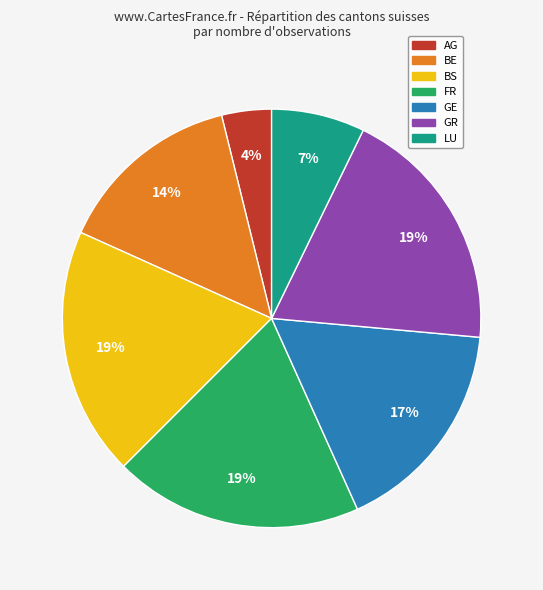

What is the ratio of the value at BS to the value at FR?

1.0